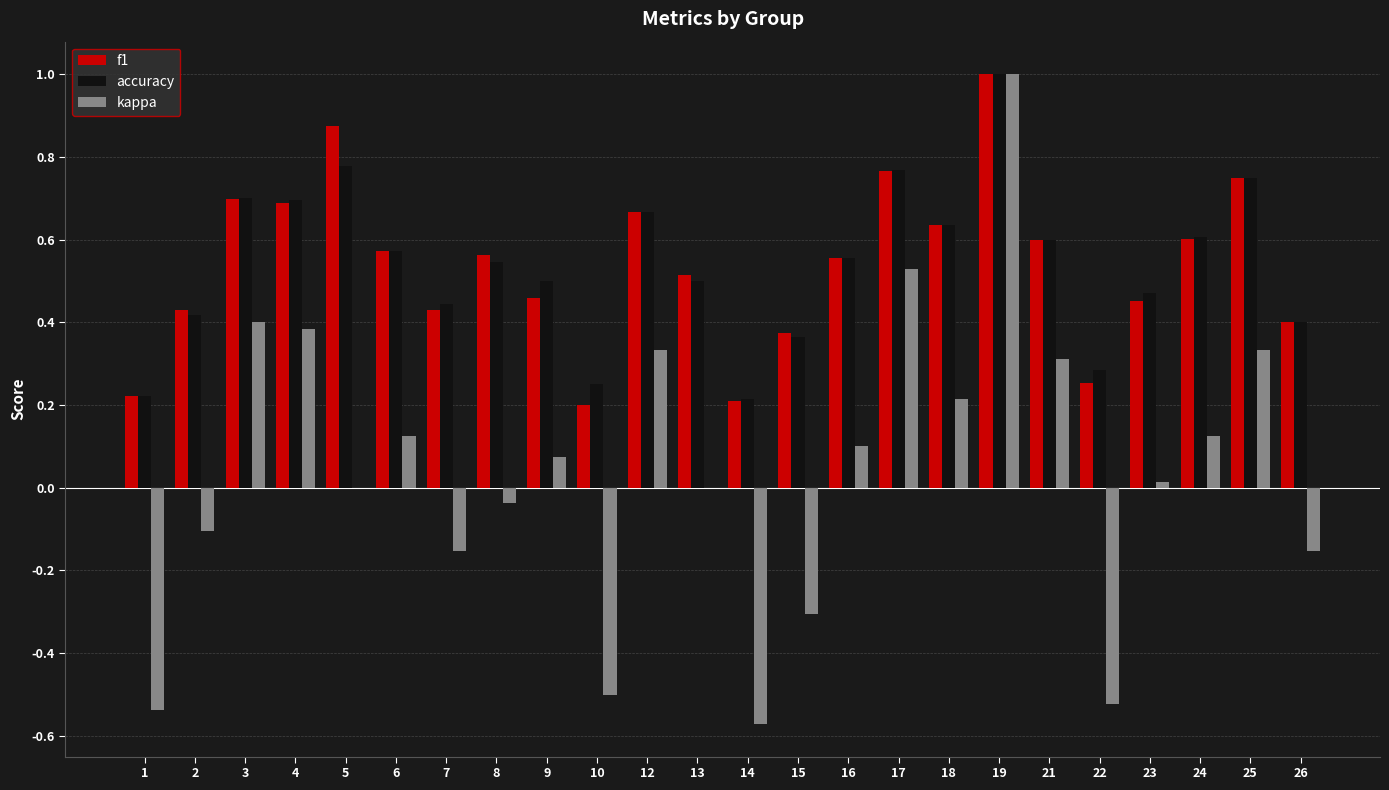

What is the sum of all accuracy values?

12.9